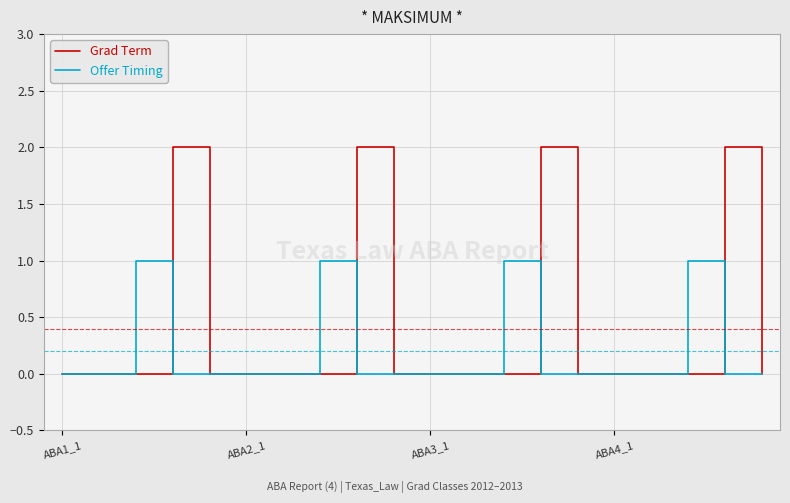

Which series has the largest total across all categories?

Grad Term